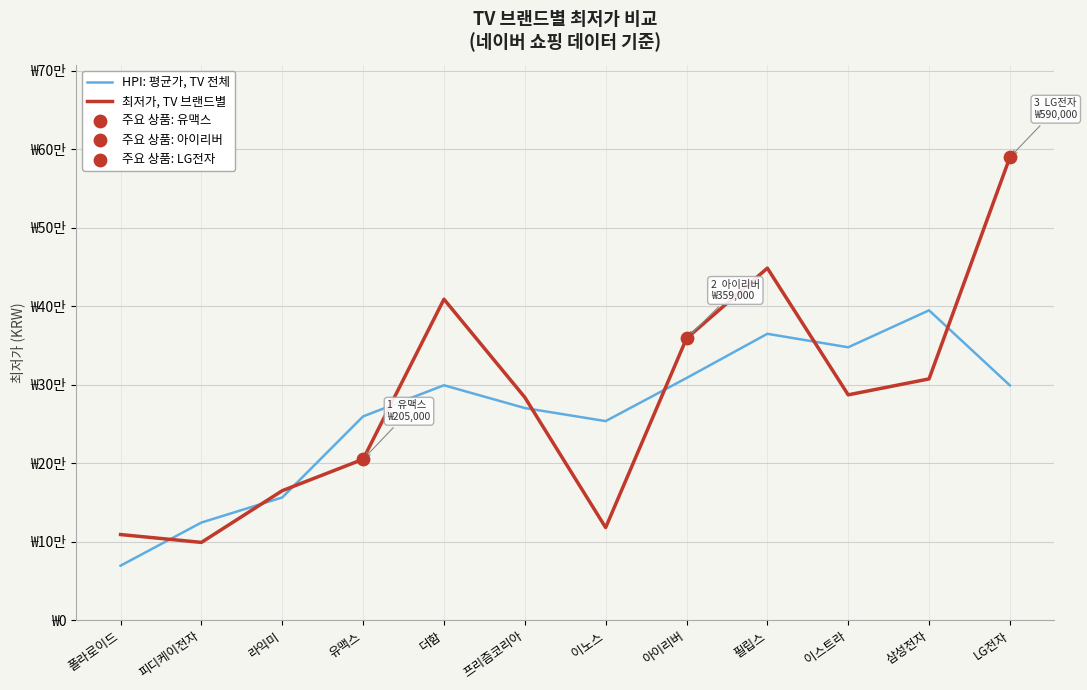

At which category is the sum across all series the highest?

LG전자